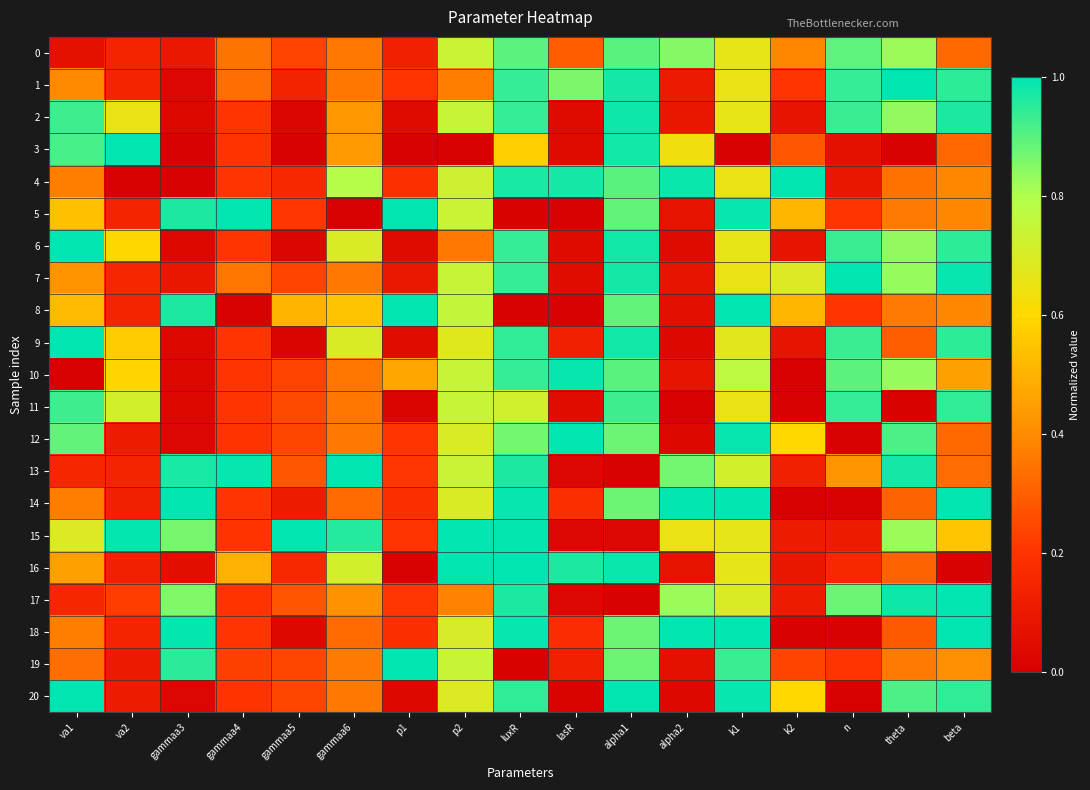

Rank the series at alpha1 from lowest to highest value.

13, 17, 15, 14, 19, 18, 12, 5, 8, 4, 10, 0, 11, 1, 7, 9, 6, 3, 2, 16, 20